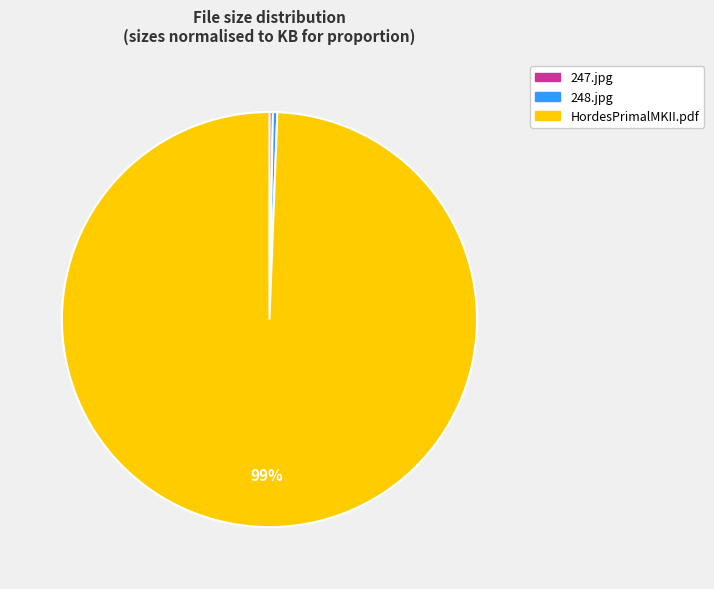

What percentage is the 248.jpg slice, to the nearest percent?

0%